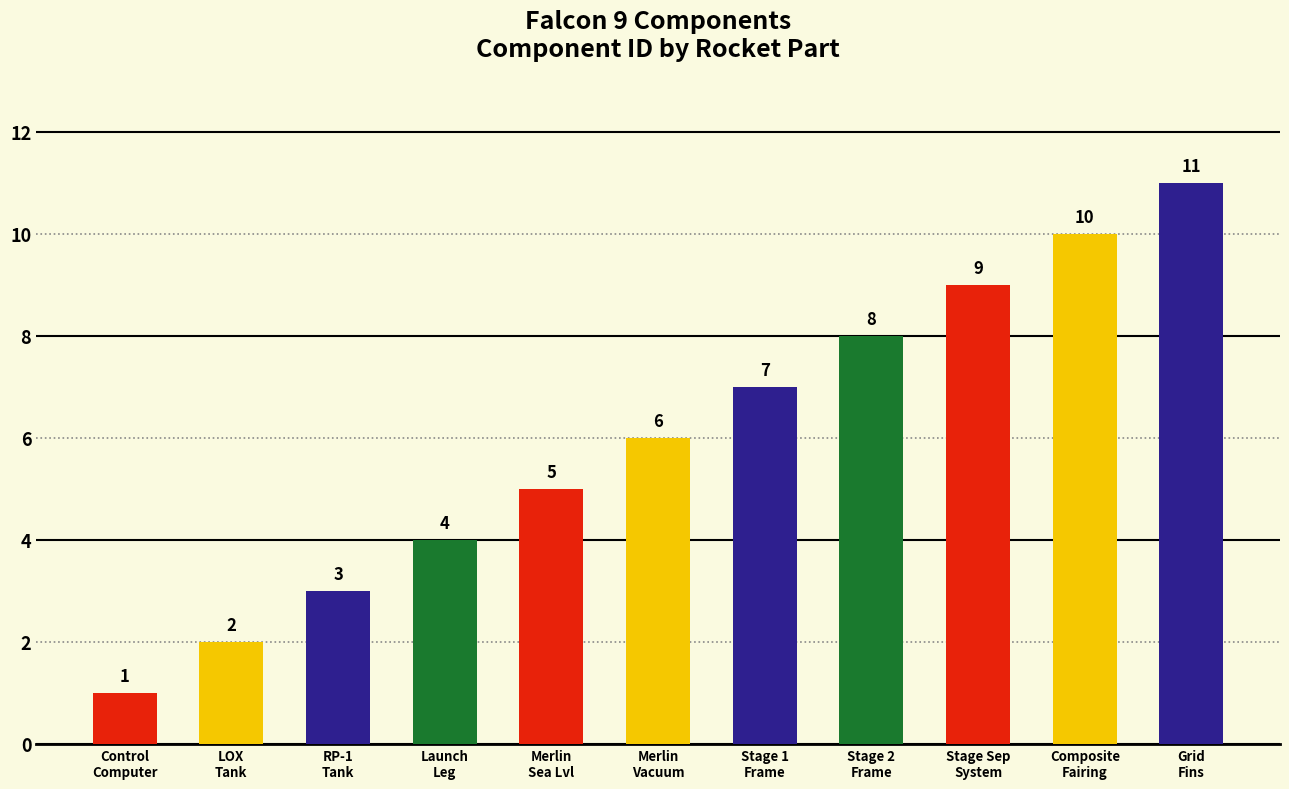

Reading left to right, what are all the values shown in this chart?

Control
Computer=1	LOX
Tank=2	RP-1
Tank=3	Launch
Leg=4	Merlin
Sea Lvl=5	Merlin
Vacuum=6	Stage 1
Frame=7	Stage 2
Frame=8	Stage Sep
System=9	Composite
Fairing=10	Grid
Fins=11